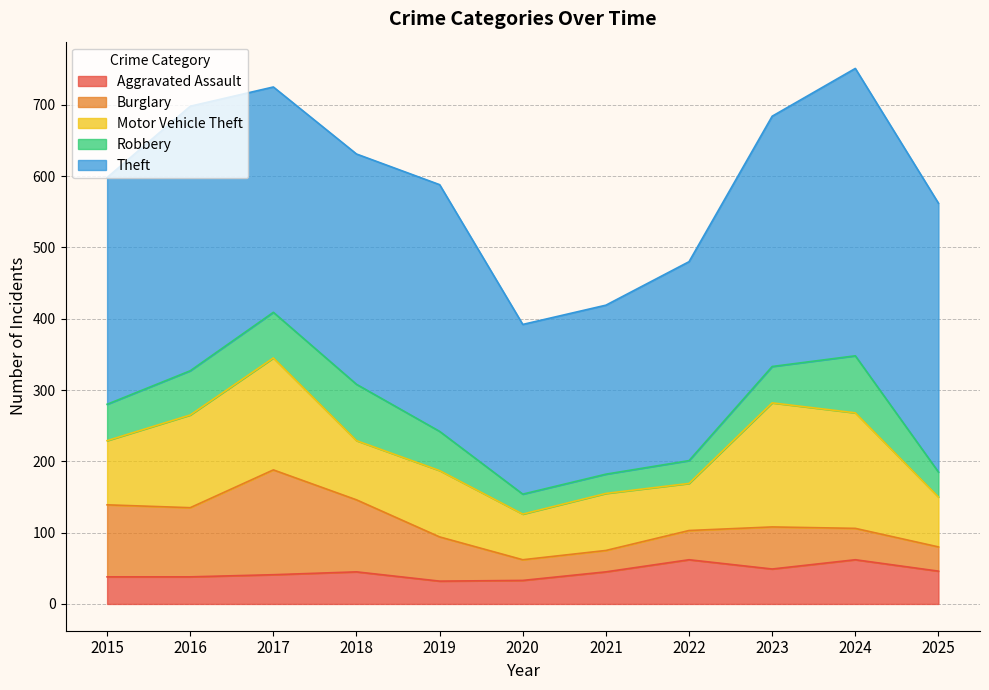

Where is Burglary nearest to the value 88?

2016